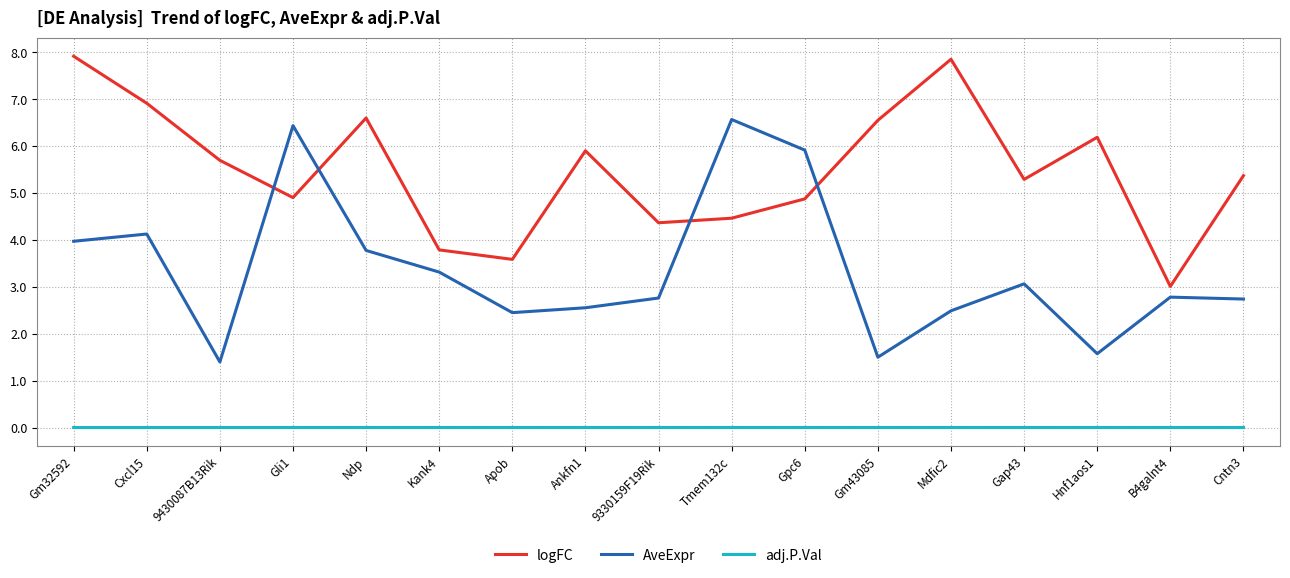

Is it true that adj.P.Val equals 0.0 at B4galnt4?

True